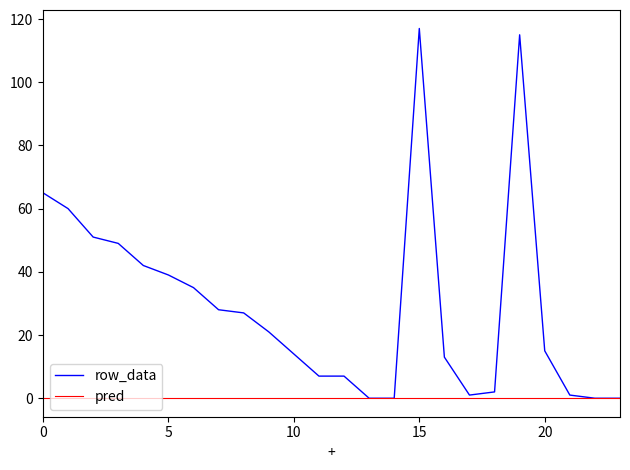

Which series has the largest total across all categories?

row_data